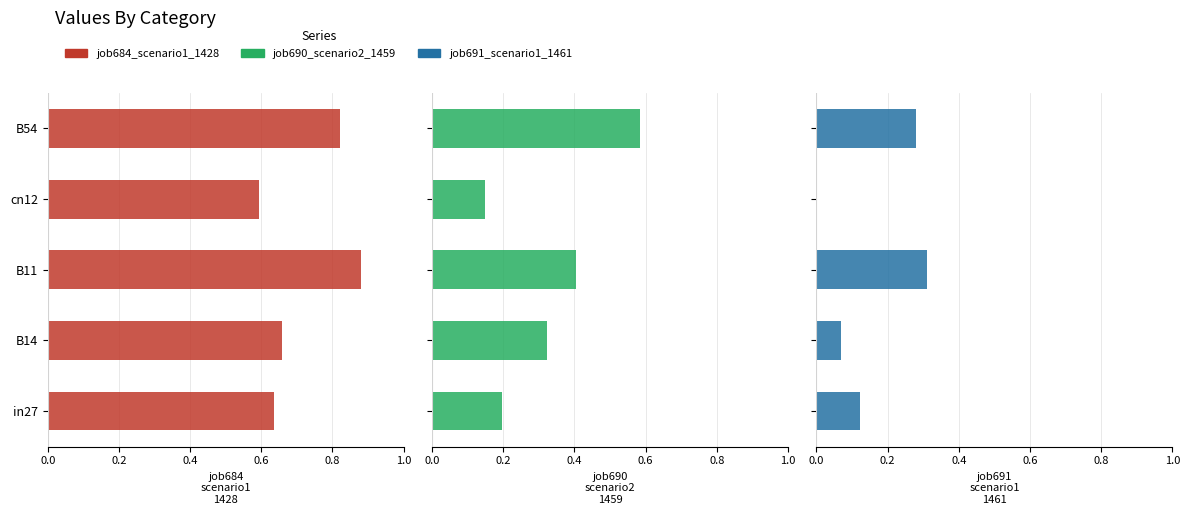

At how many categories does at least one series exceed 0?

5